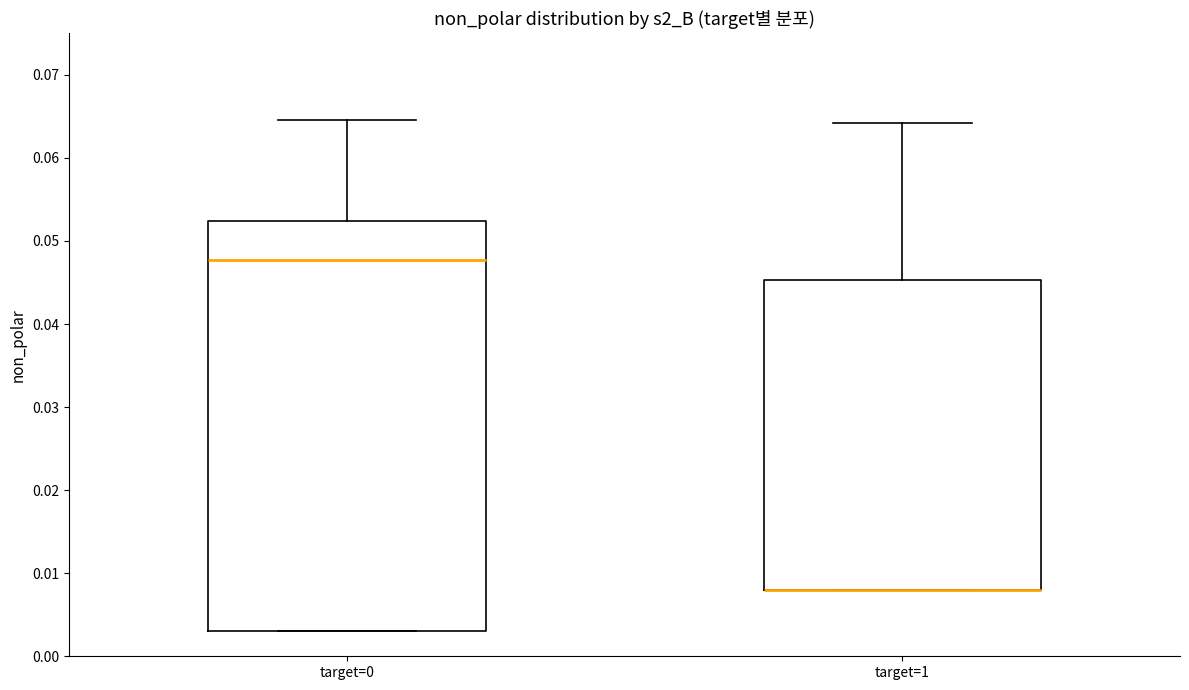

Reading left to right, transcribe this box plot: for each box, give where its median line is, the range the box spans, and where its two whiskers end, as read against the y-axis. The values are not printed on the chart, so give them approximately, as read against the axis.

target=0: median 0.048, box 0.003 to 0.052, whiskers 0.003 to 0.065
target=1: median 0.008 (drawn on the box's lower edge), box 0.008 to 0.045, whiskers 0.008 to 0.064